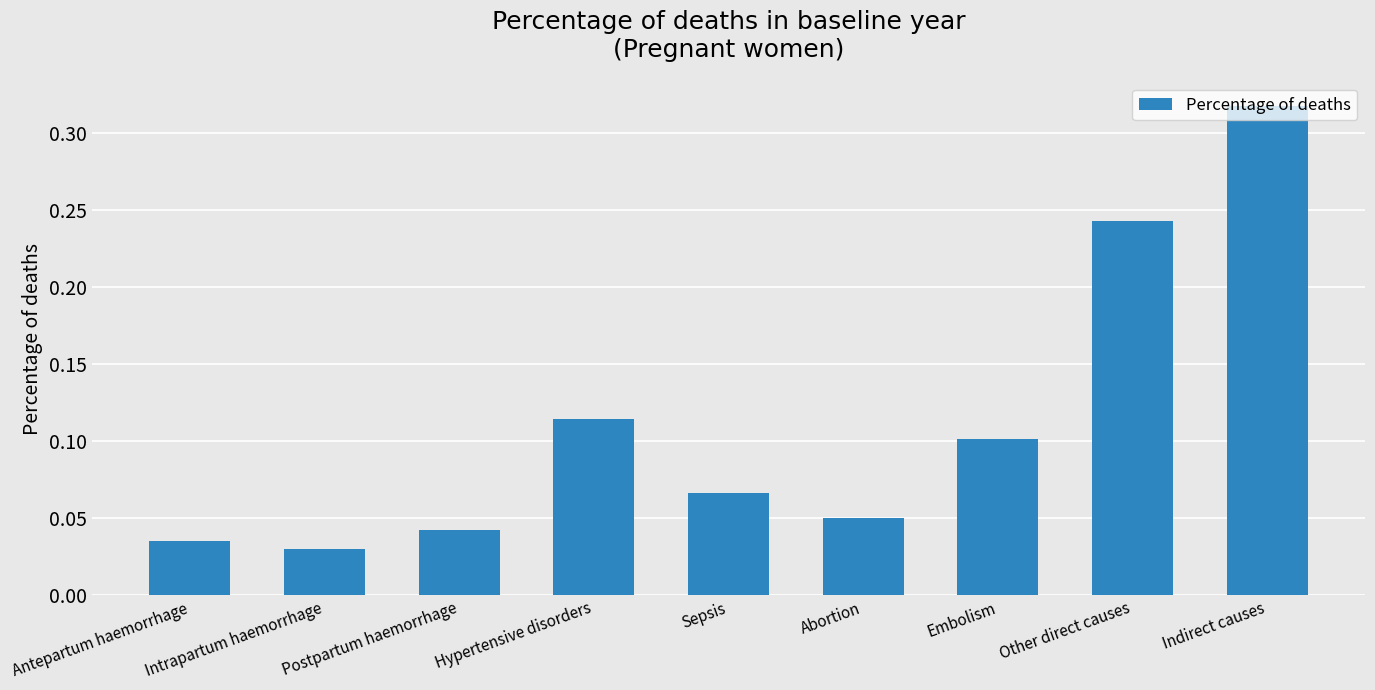

What is the label of the 9th bar from the left?

Indirect causes